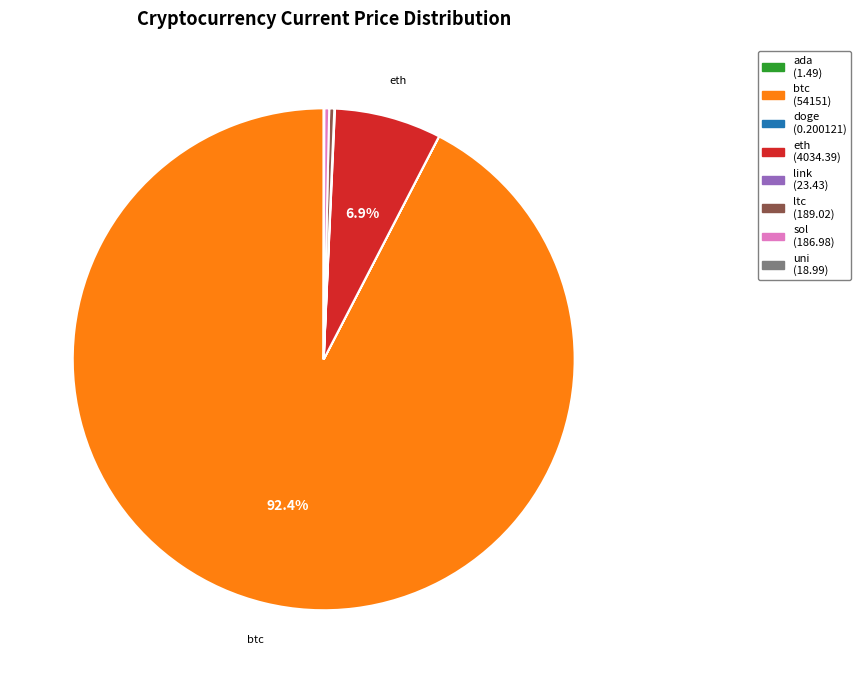

Which slice is the largest?

btc